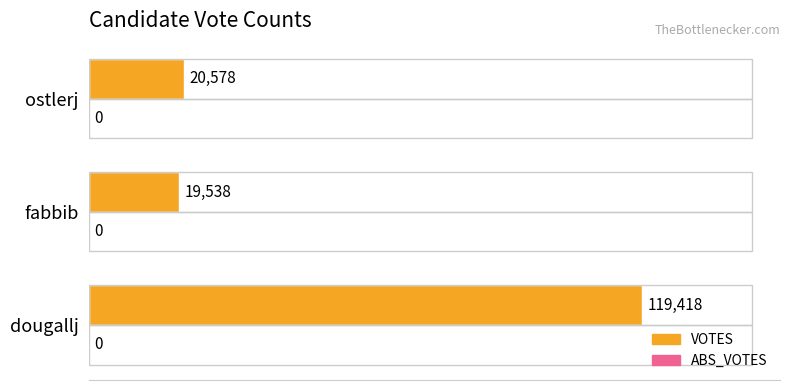

Between fabbib and dougallj, which is larger?

dougallj